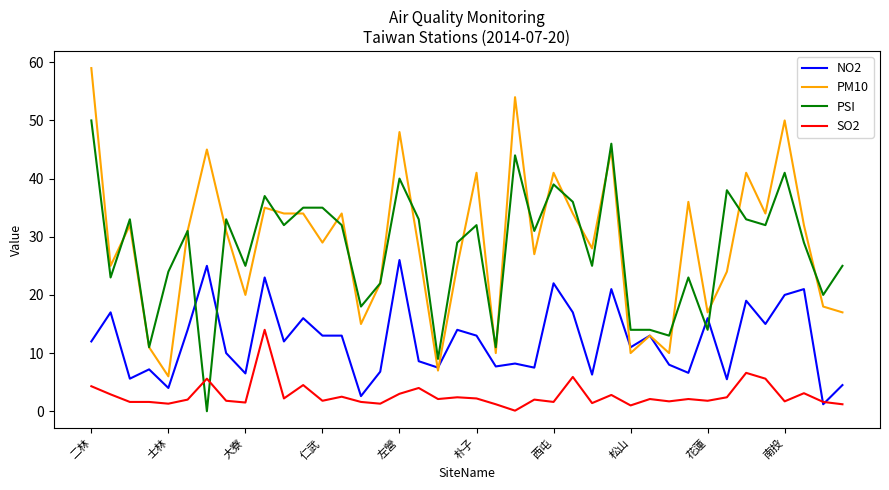

Rank the series by their maximum value, from lowest to highest.

SO2, NO2, PSI, PM10